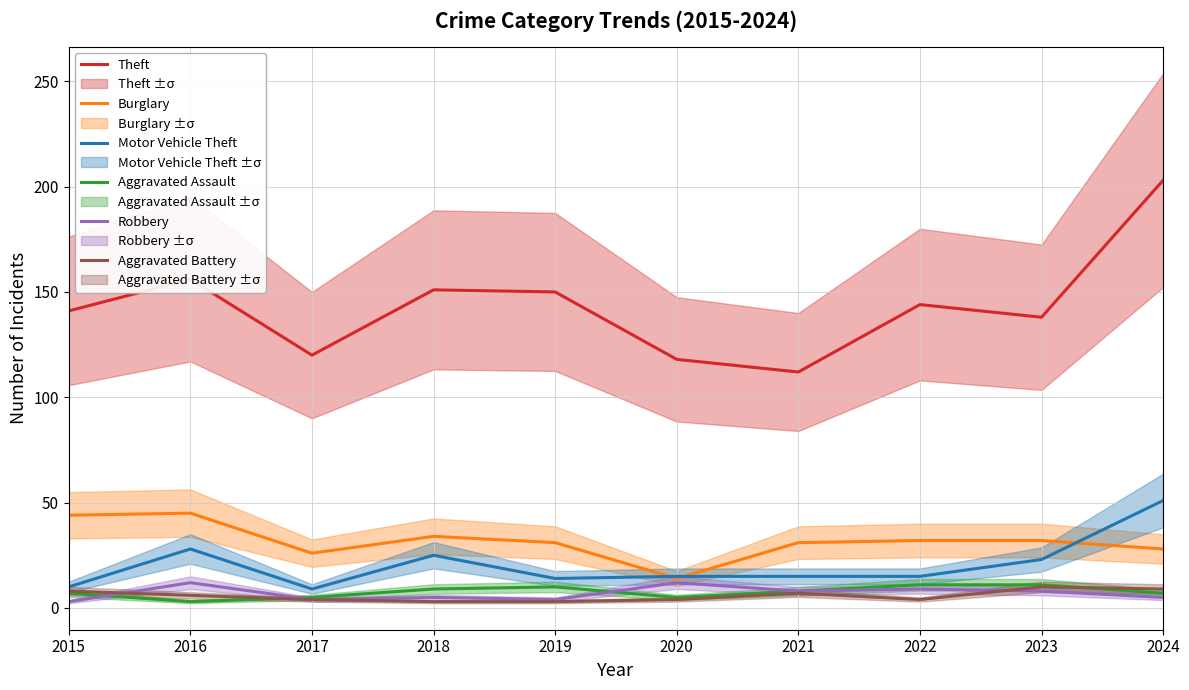

True or false: Aggravated Battery has more than 0 points higher than both neighbors.

True